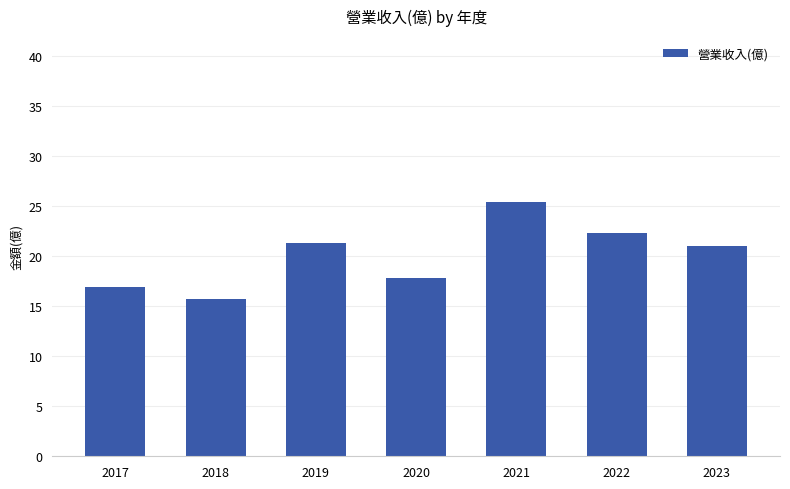

Between 2022 and 2019, which is larger?

2022